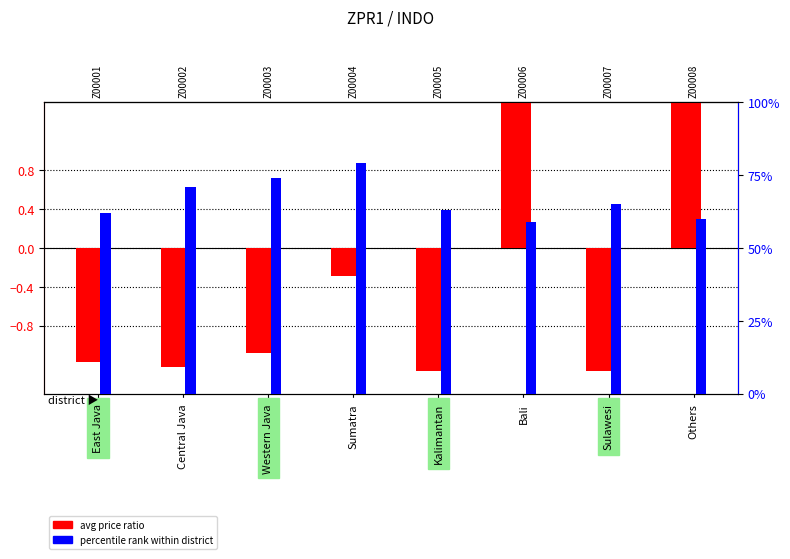

How many groups of bars are there?

8